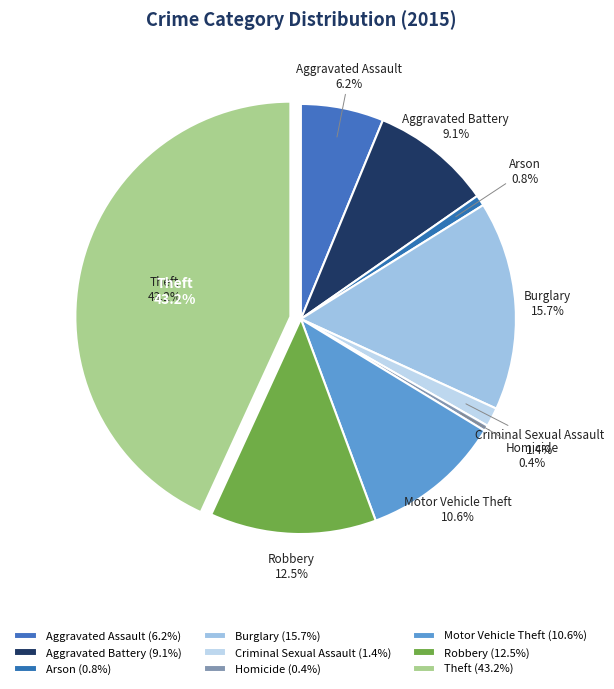

To the nearest percent, what is the difference between the largest and smallest slice percentages?

43%